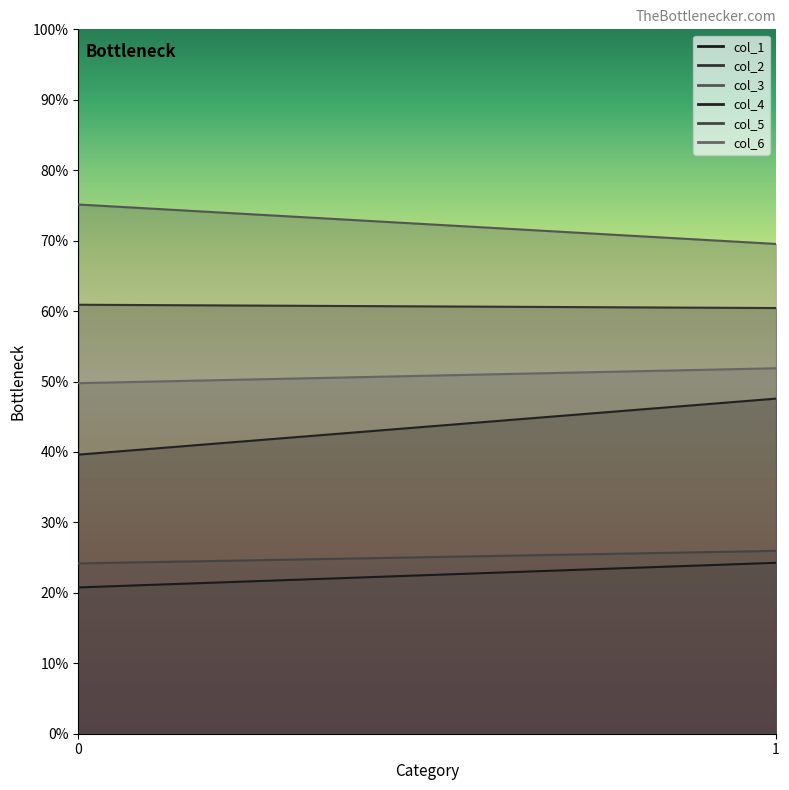

Which series has the largest range (max minus min)?

col_4